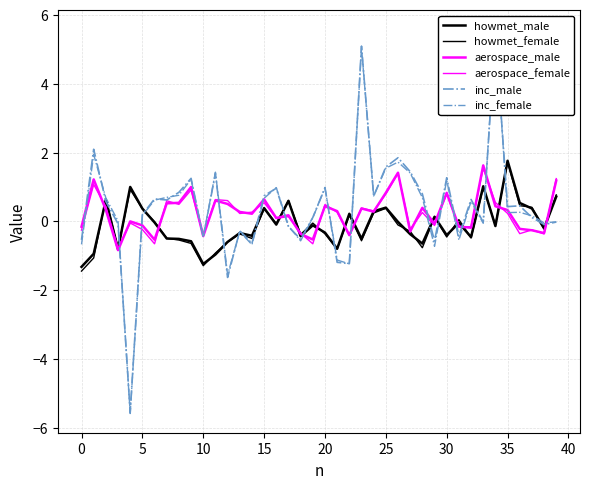

Which series has the widest spread of values?

inc_female